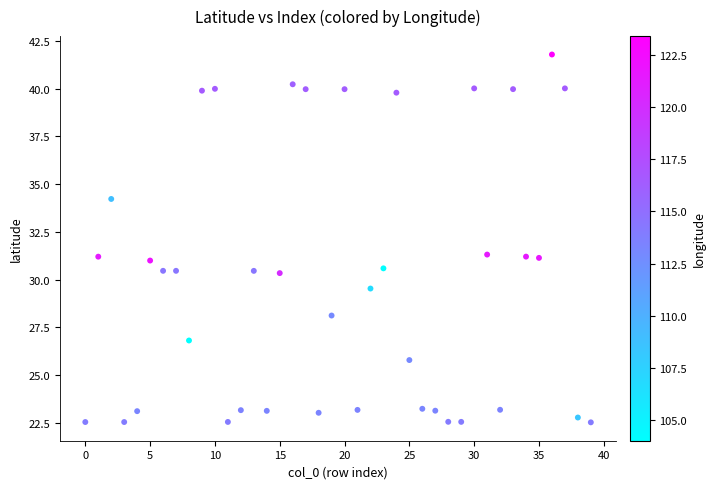

What is the range of Y values (max minus min)?

19.3